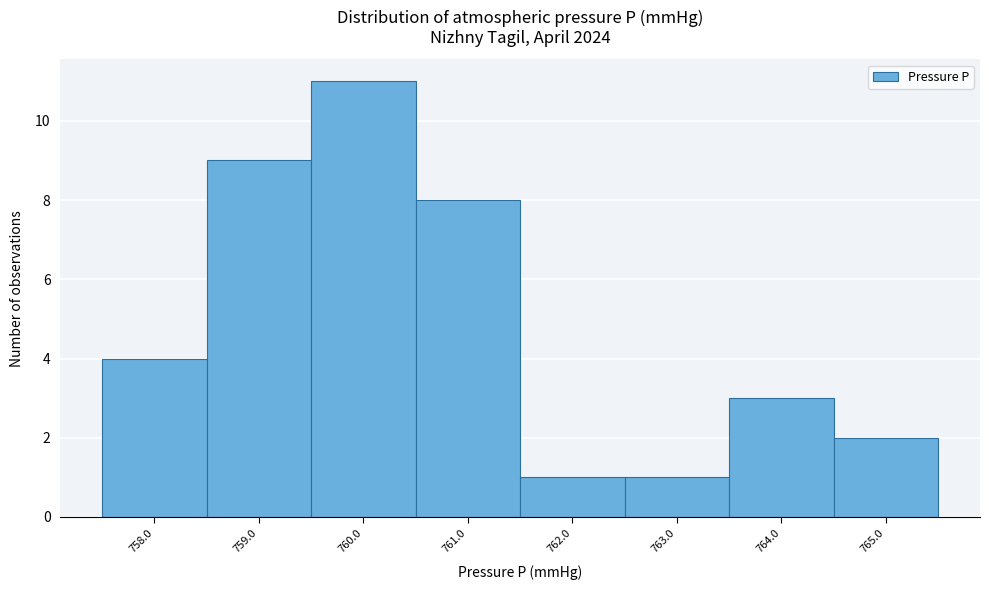

Reading right to left, transcribe all the data shown in this chart.

765.0=2	764.0=3	763.0=1	762.0=1	761.0=8	760.0=11	759.0=9	758.0=4